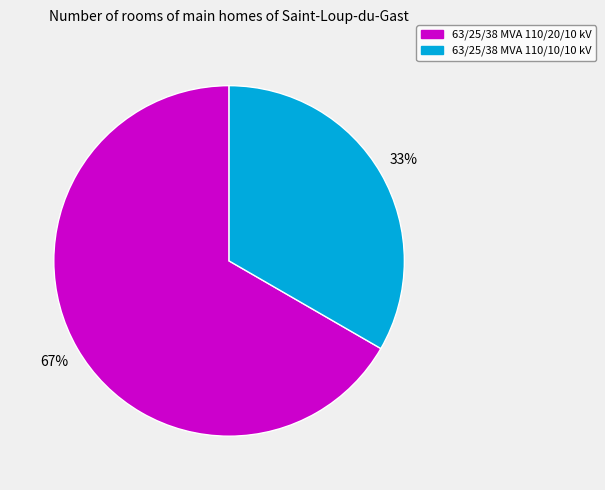

Which slice is the smallest?

63/25/38 MVA 110/10/10 kV